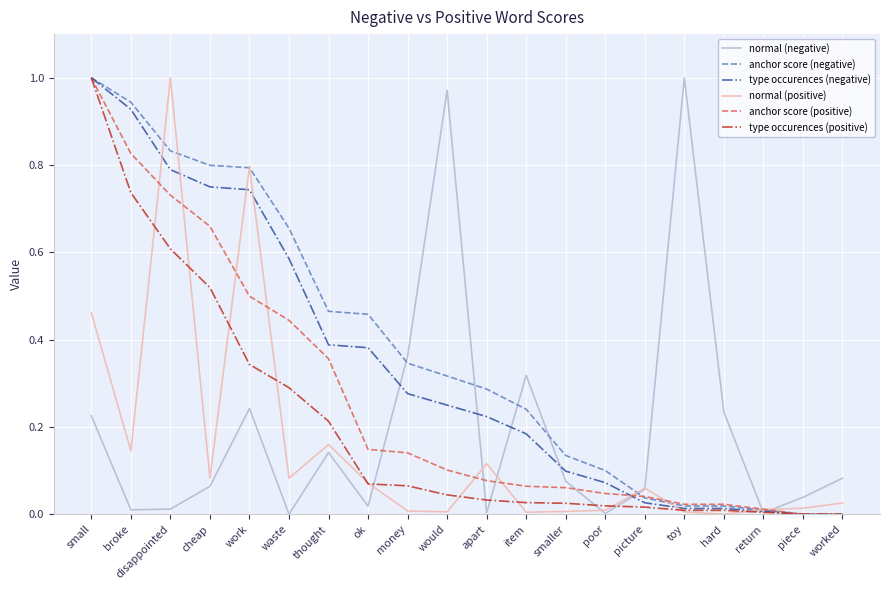

How many lines are shown in the chart?

6